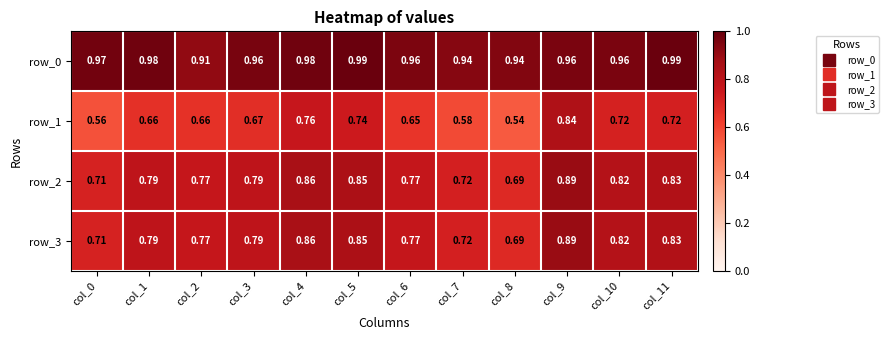

At which category does the chart reach its minimum across all series?

col_8